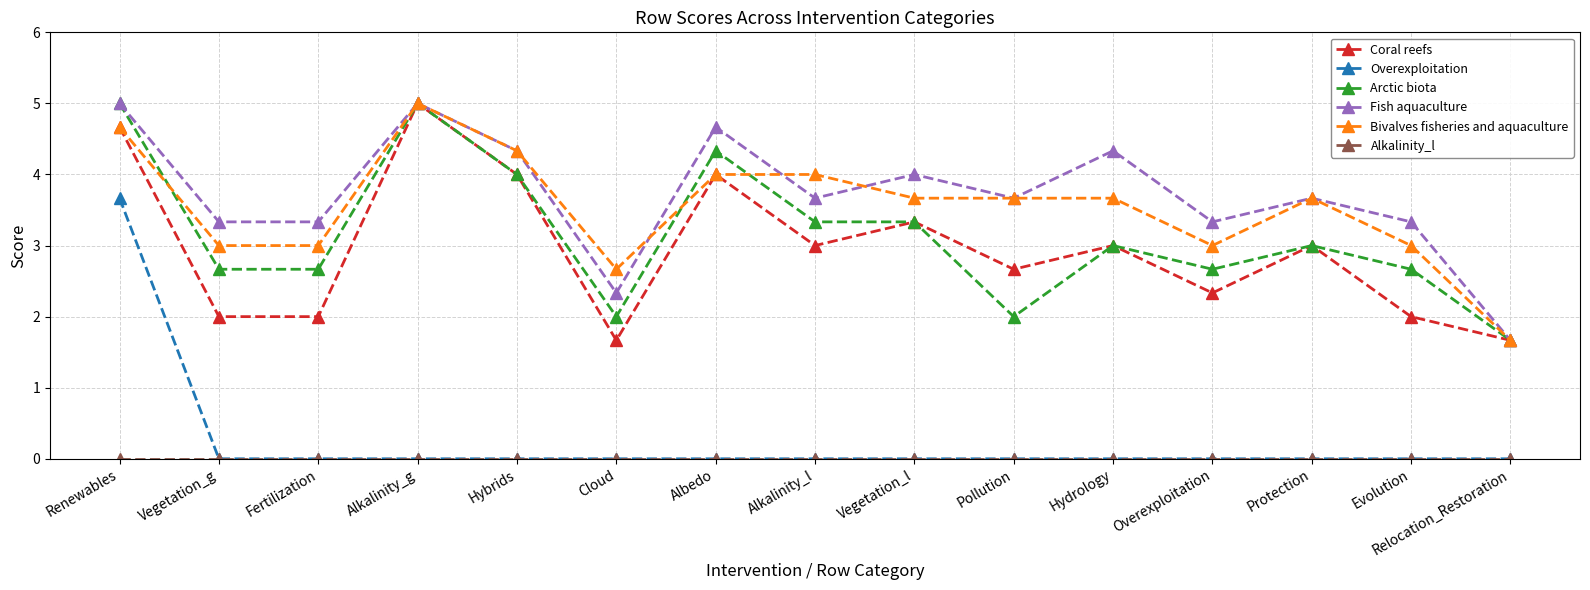

At which category is the sum across all series the highest?

Renewables